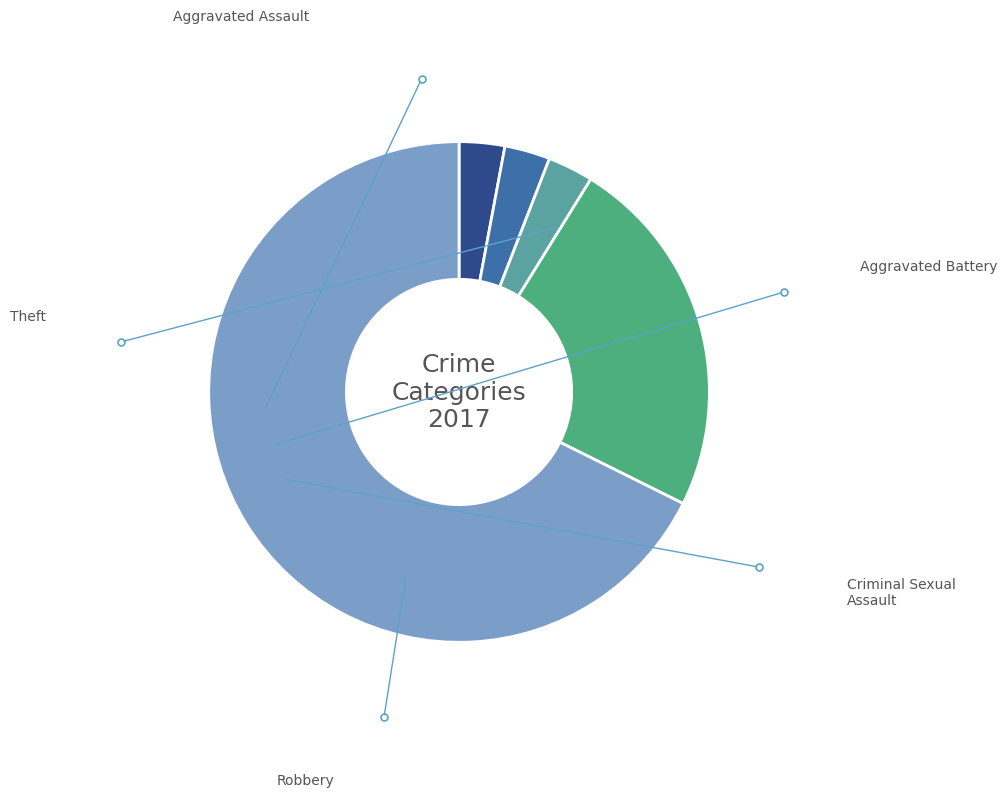

Rank the categories by value from lowest to highest.

Aggravated Assault, Aggravated Battery, Criminal Sexual Assault, Robbery, Theft